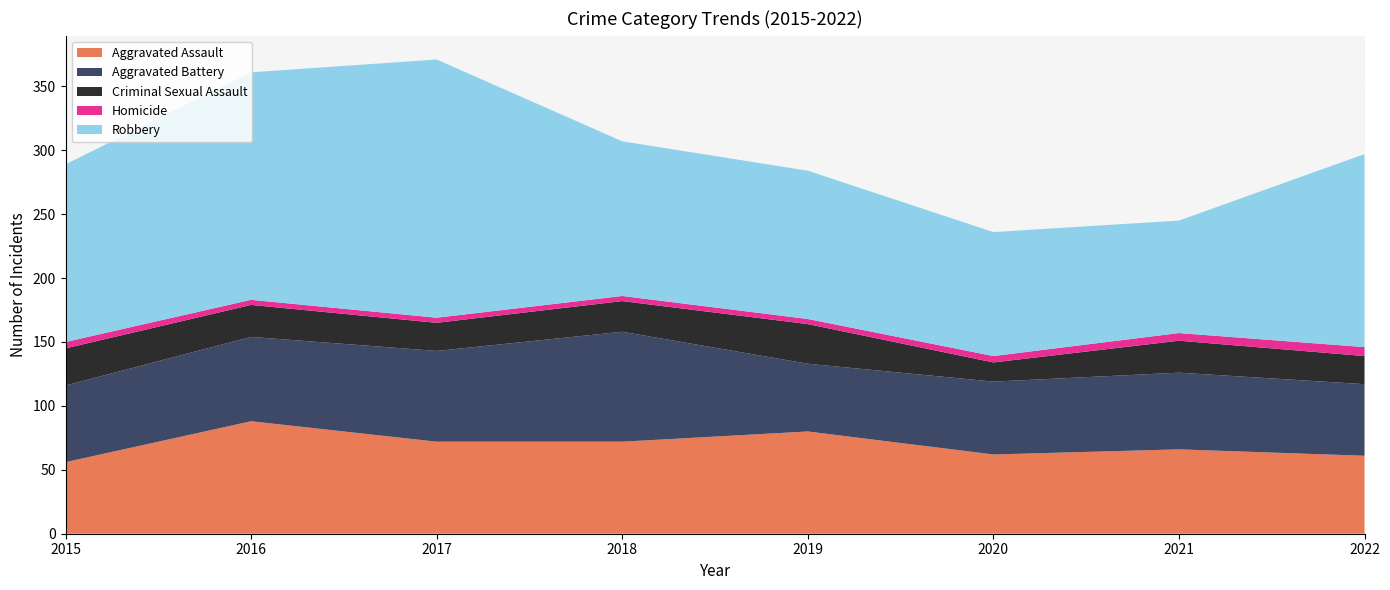

Reading right to left, list all the values displayed in this chart.

Aggravated Assault: 2022=61	2021=66	2020=62	2019=80	2018=72	2017=72	2016=88	2015=56
Aggravated Battery: 2022=56	2021=60	2020=57	2019=53	2018=86	2017=71	2016=66	2015=60
Criminal Sexual Assault: 2022=22	2021=25	2020=15	2019=31	2018=24	2017=22	2016=25	2015=29
Homicide: 2022=7	2021=6	2020=5	2019=4	2018=4	2017=4	2016=4	2015=5
Robbery: 2022=151	2021=88	2020=97	2019=116	2018=121	2017=202	2016=178	2015=139